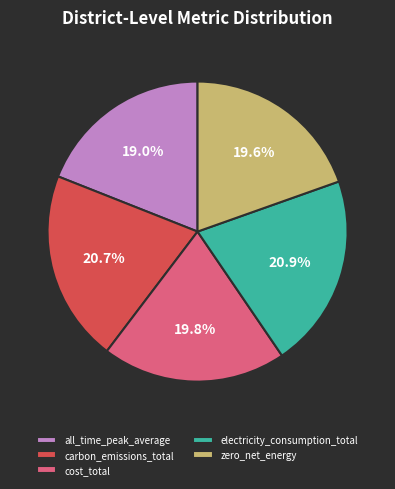

To the nearest percent, what is the difference between the cost_total and all_time_peak_average slice percentages?

1%